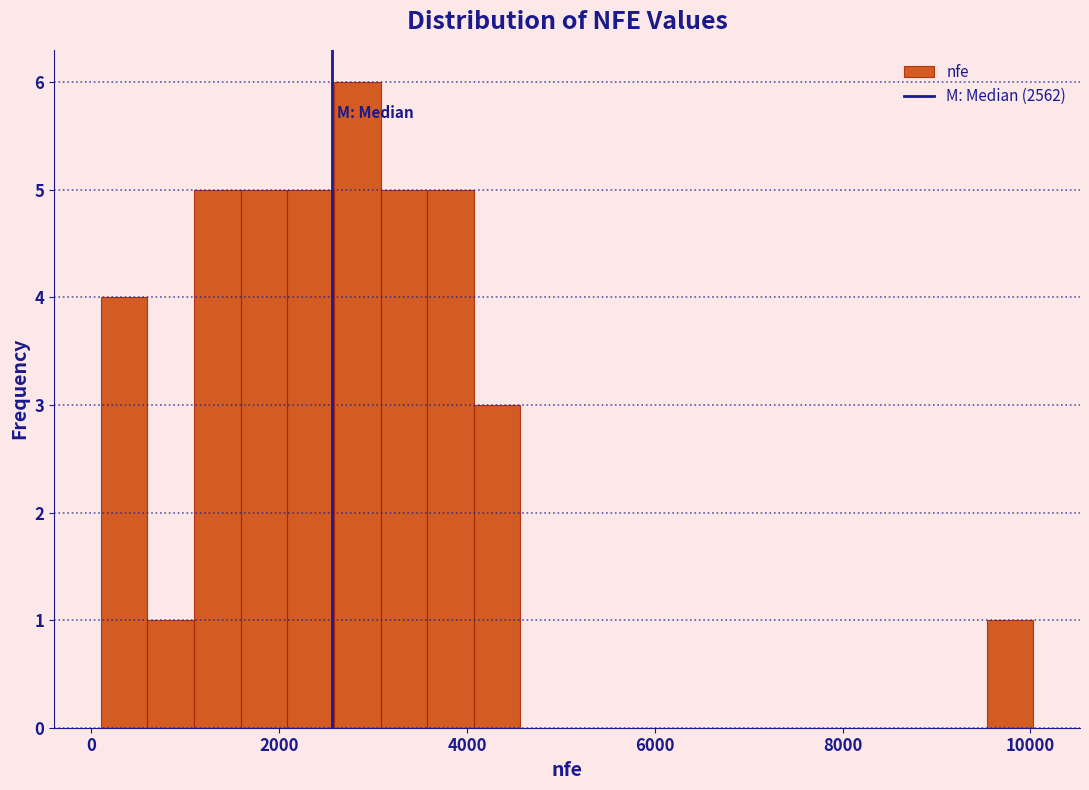

Around what value on the x-axis is the tallest bar? Give the approximate position of its centre, as read against the axis.

2800